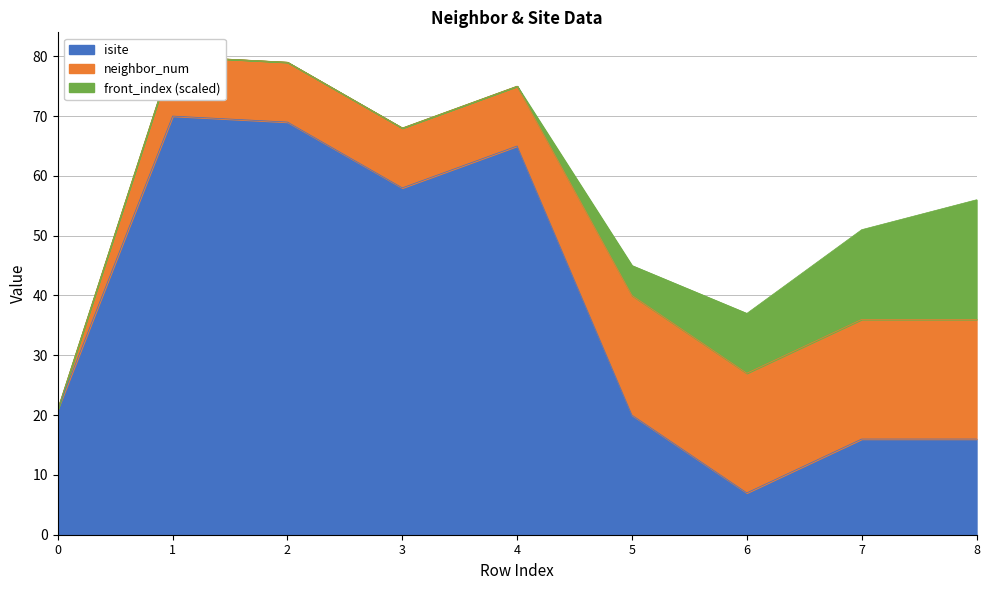

The isite series shows 28 at 2. True or false?

False